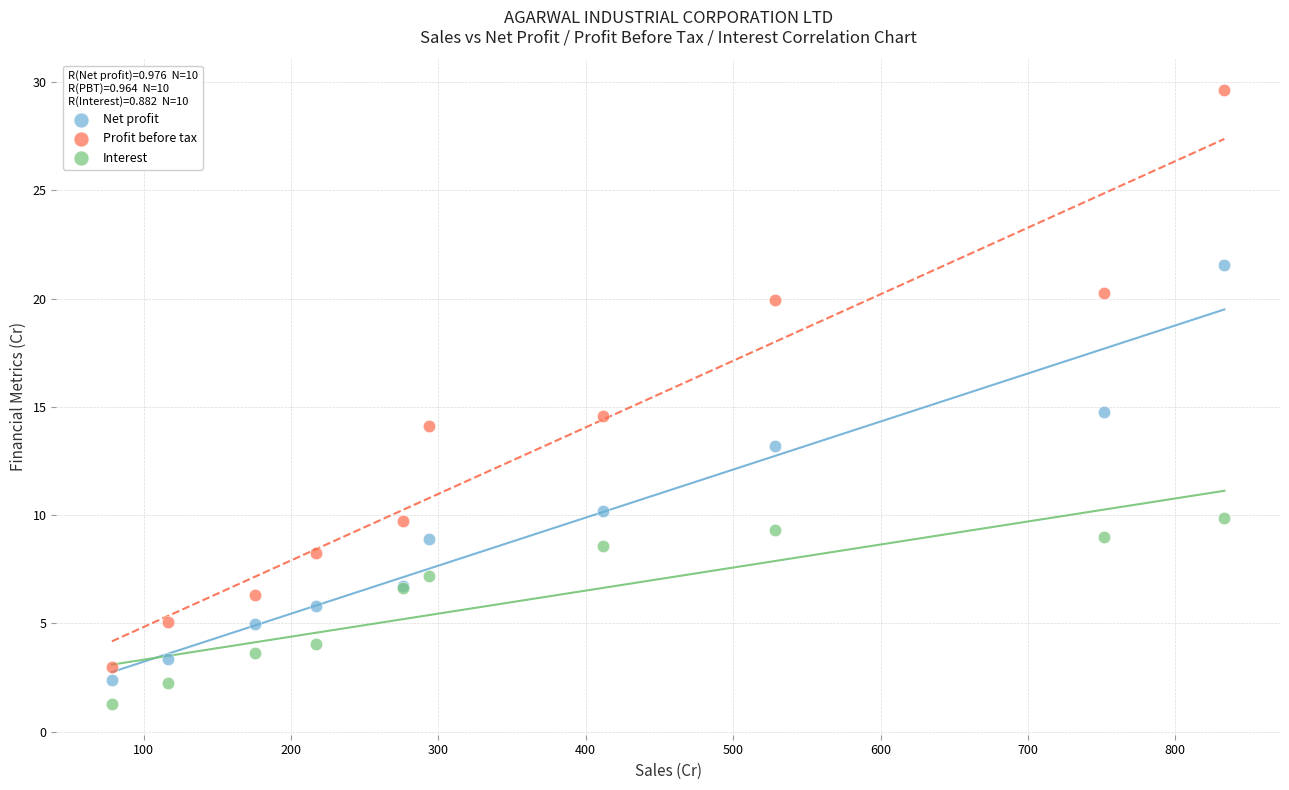

In the Net profit series, what Y value is closest to 11?

10.2